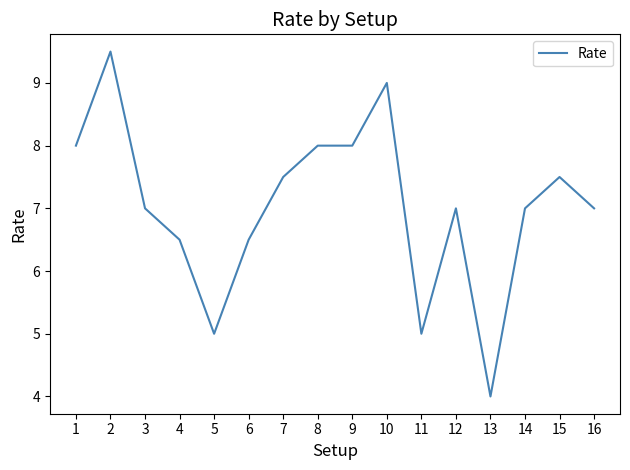

What is the average value?

7.0